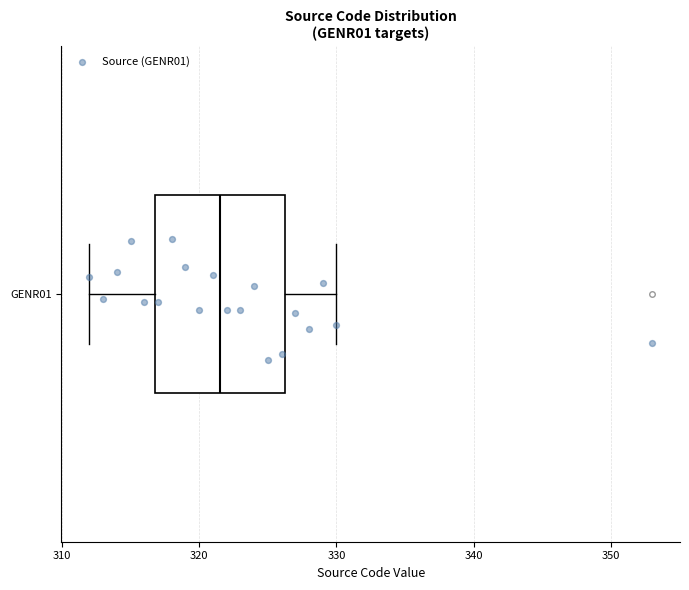

Transcribe this box plot: give where the median line is, the range the box spans, and where the two whiskers end, as read against the x-axis. The values are not printed on the chart, so give them approximately, as read against the axis.

median 322, box 317 to 326, whiskers 312 to 330